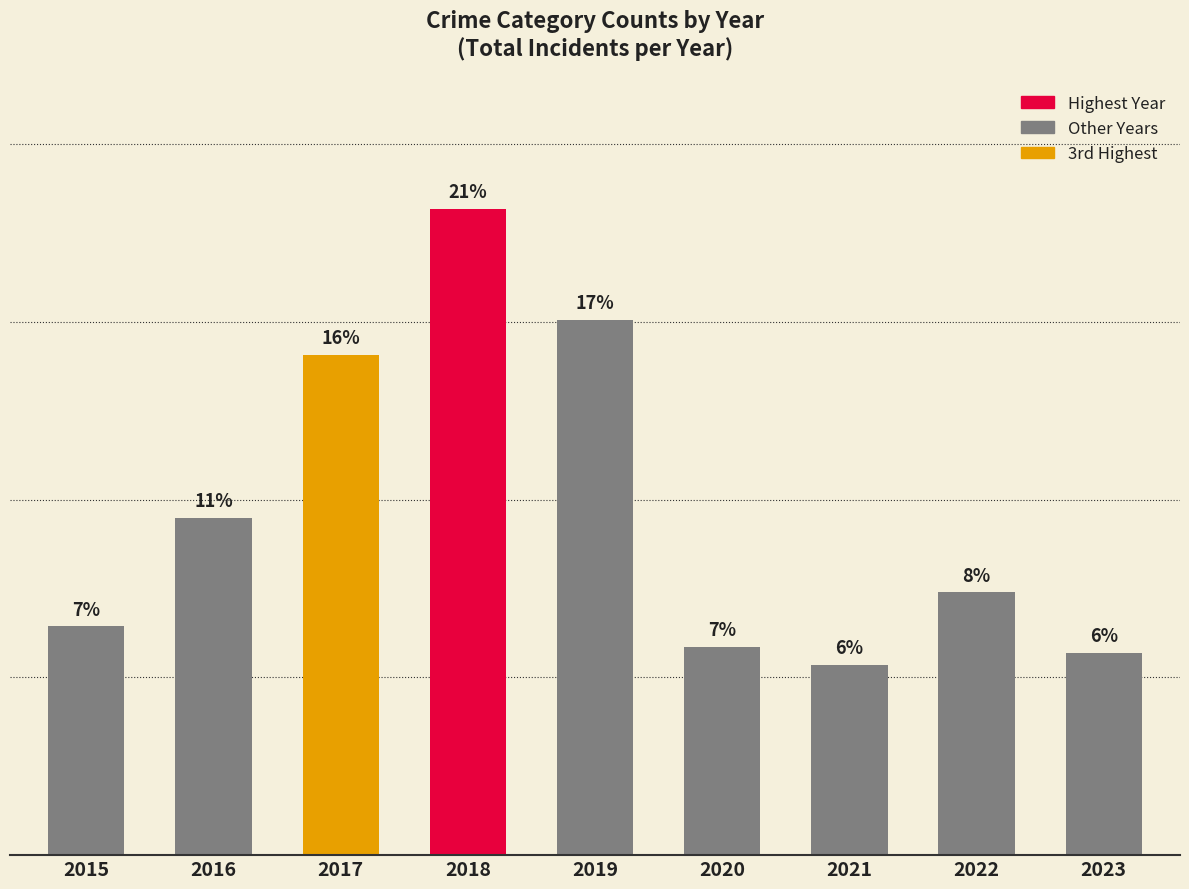

At which label is the value closest to 516?

2016